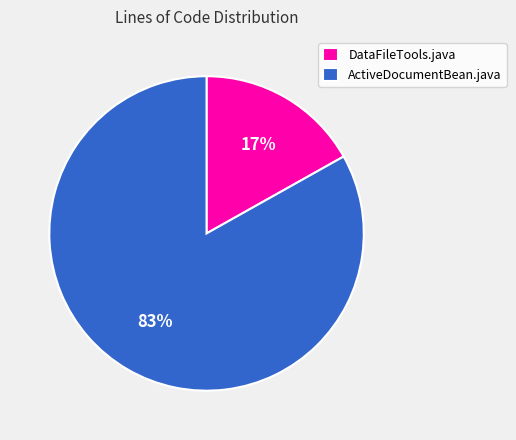

To the nearest percent, what is the difference between the DataFileTools.java and ActiveDocumentBean.java slice percentages?

66%